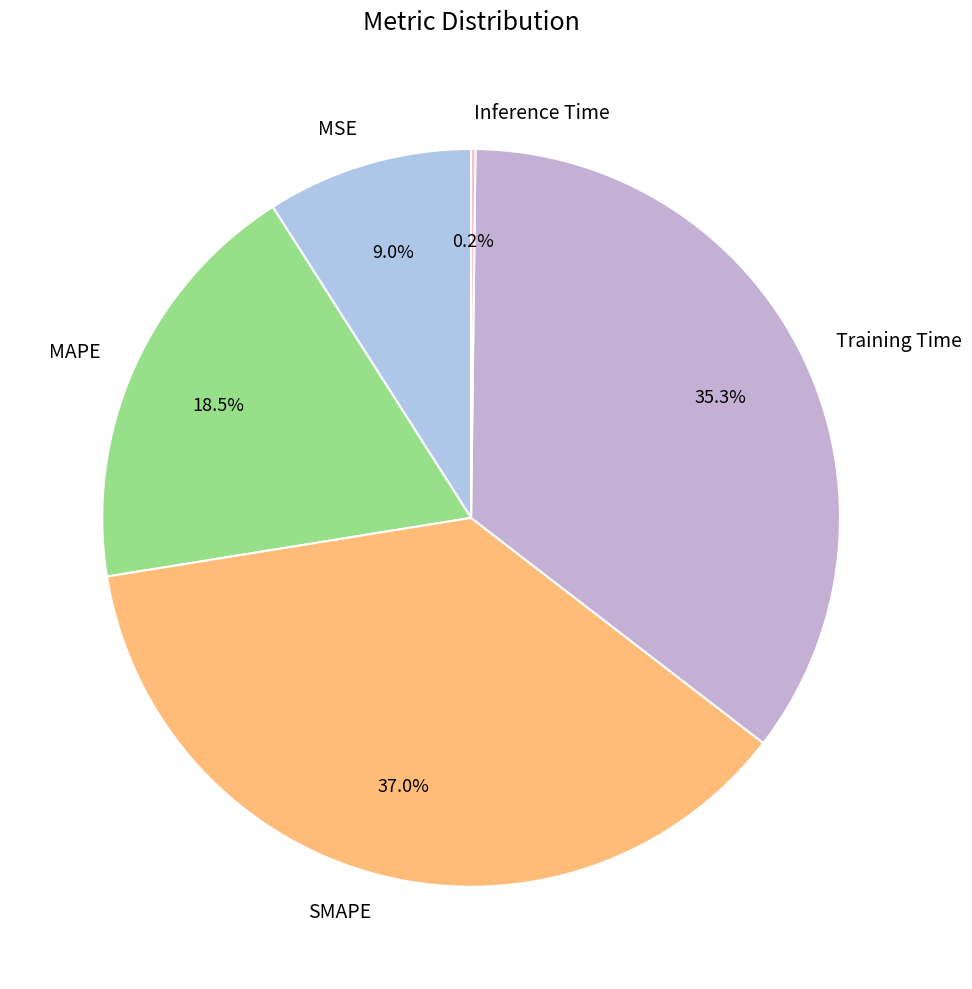

What percentage is the MSE slice, to the nearest percent?

9%